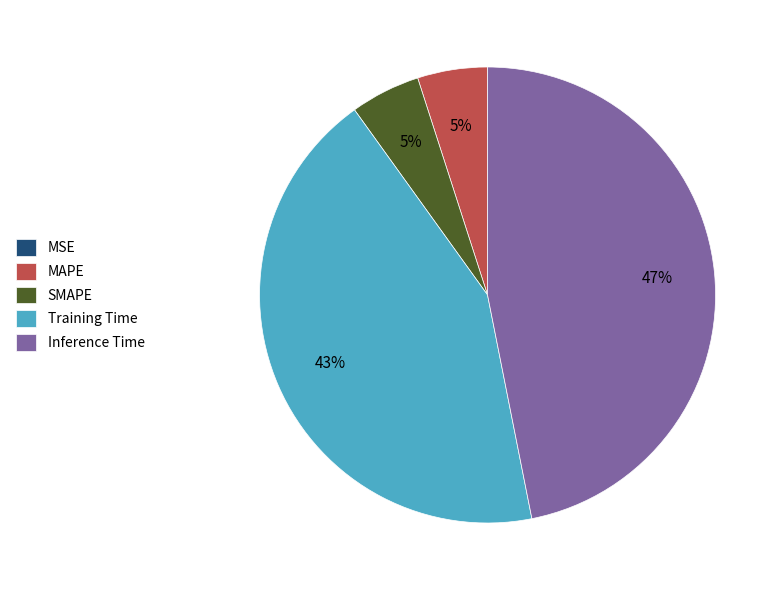

The Training Time slice represents 43% of the pie. True or false?

True